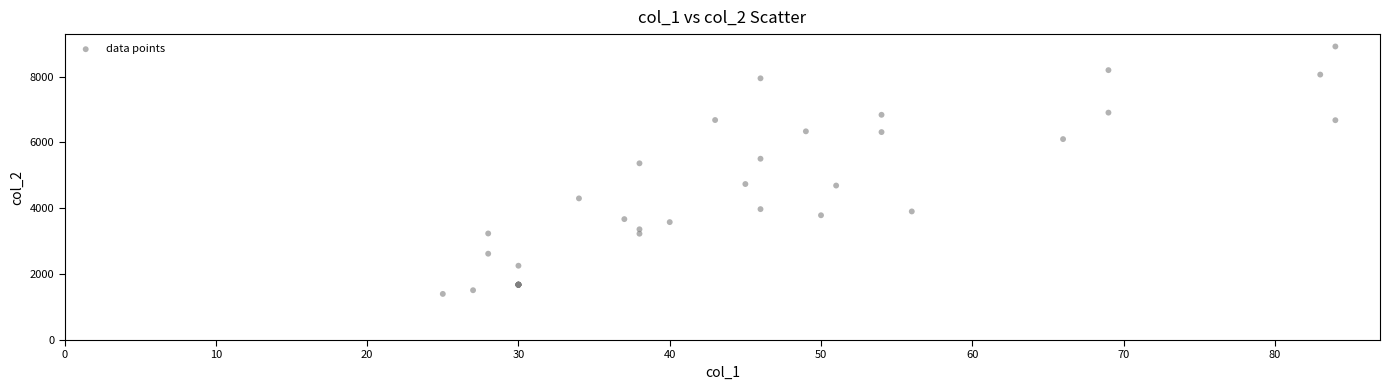

What Y value in the scatter plot is closest to 5156?

5365